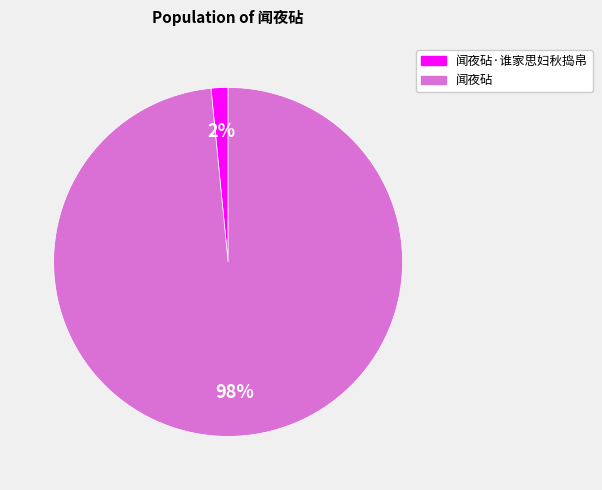

How many slices are in this pie chart?

2